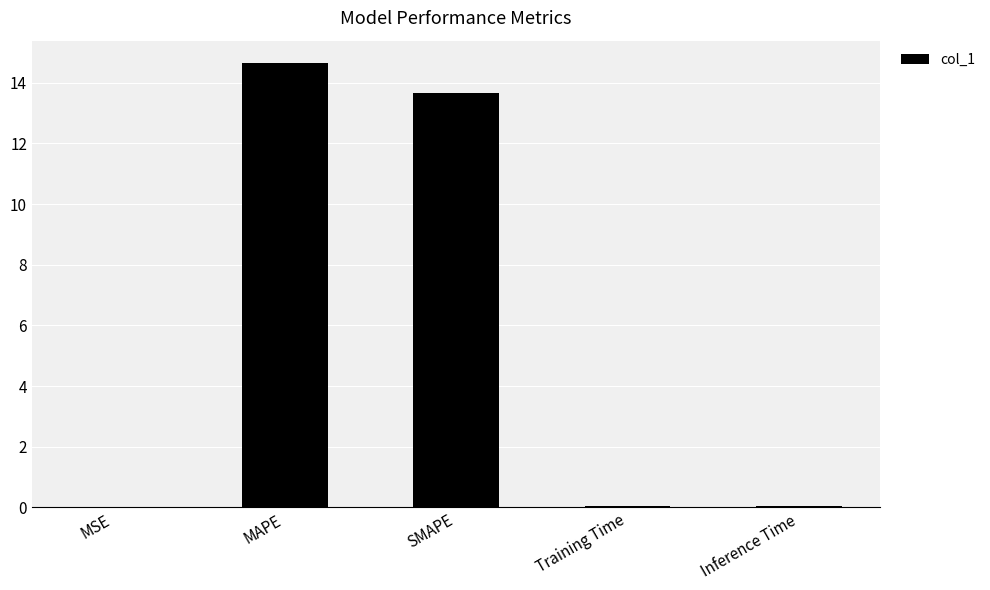

What is the maximum value shown in the chart?

14.7